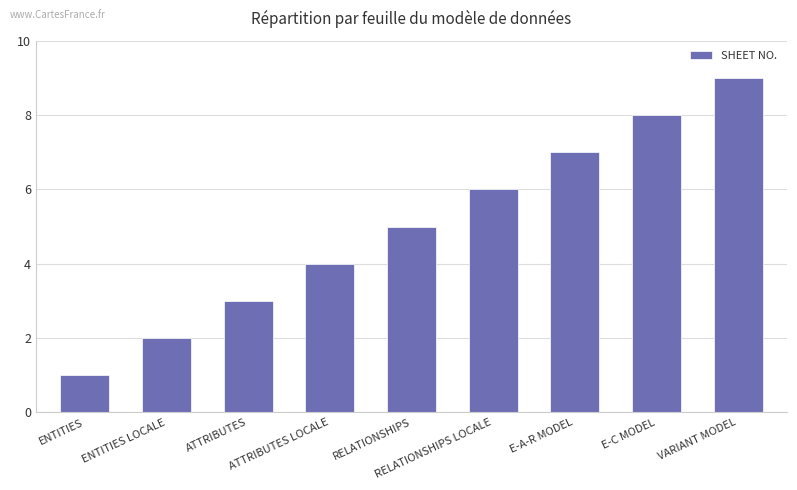

At which label is the value closest to 5?

RELATIONSHIPS